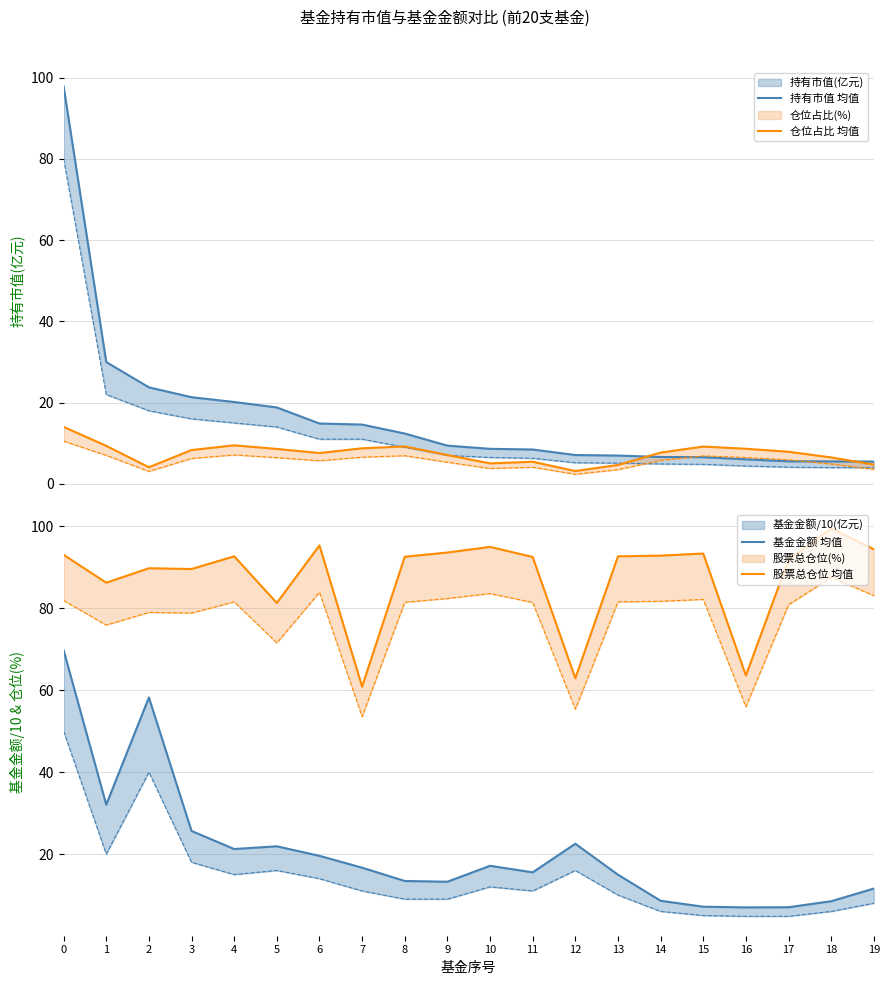

Which series has the largest range (max minus min)?

持有市值 均值